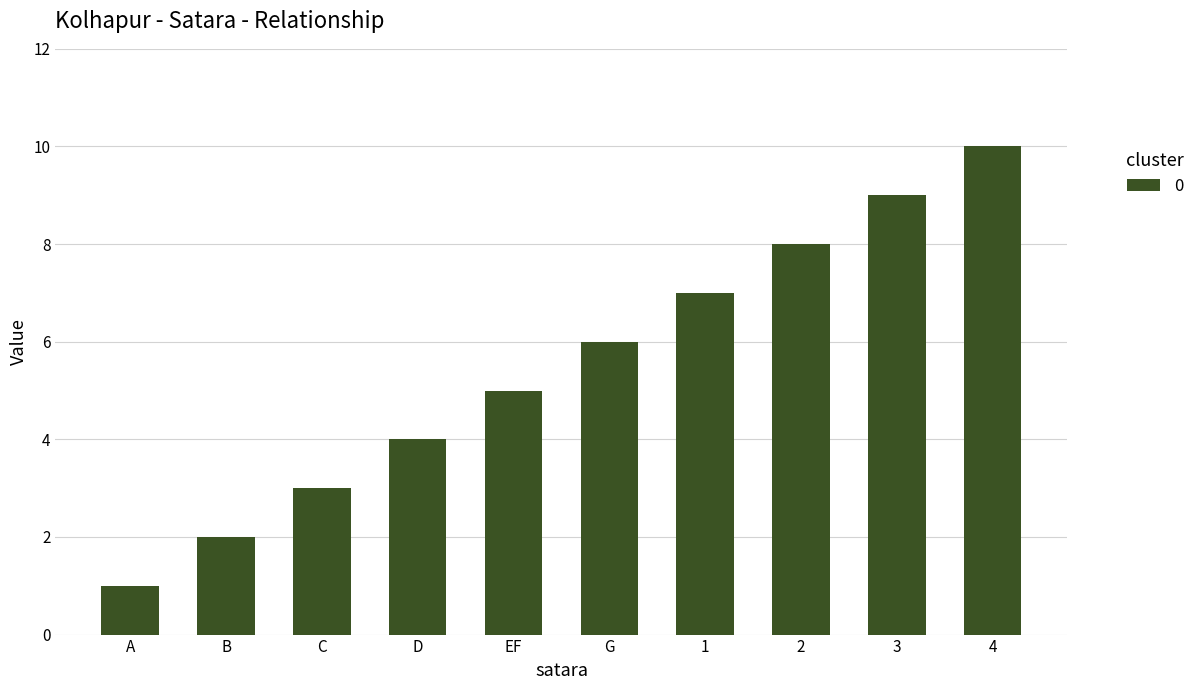

How many data points does each series have?

10